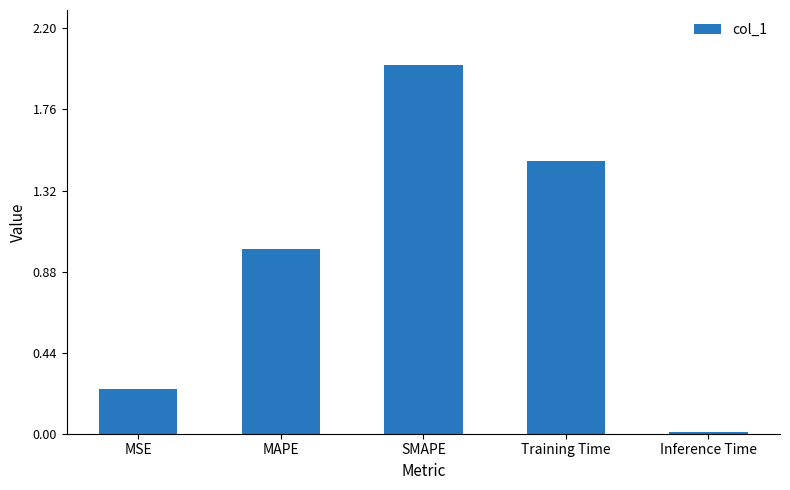

List the labels in order of value, largest first.

SMAPE, Training Time, MAPE, MSE, Inference Time